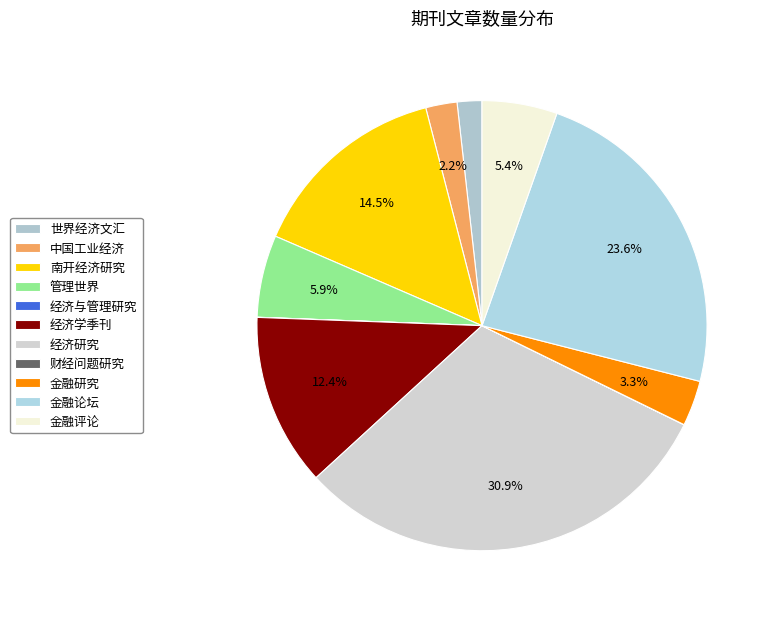

Is it true that 经济学季刊 is 1% of the pie?

False